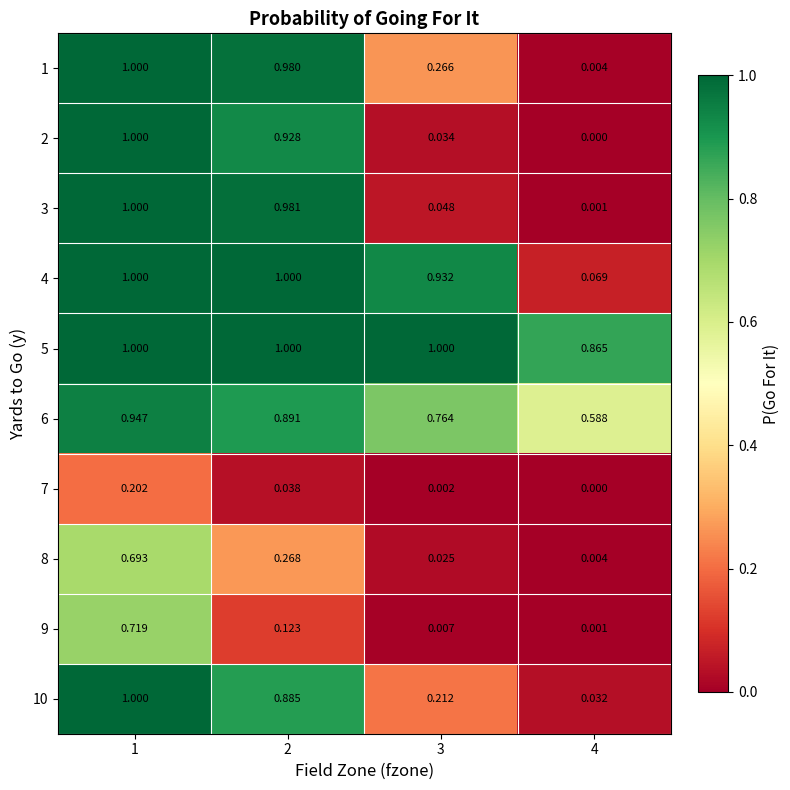

What is the spread (max minus min) of values at 3?

1.0